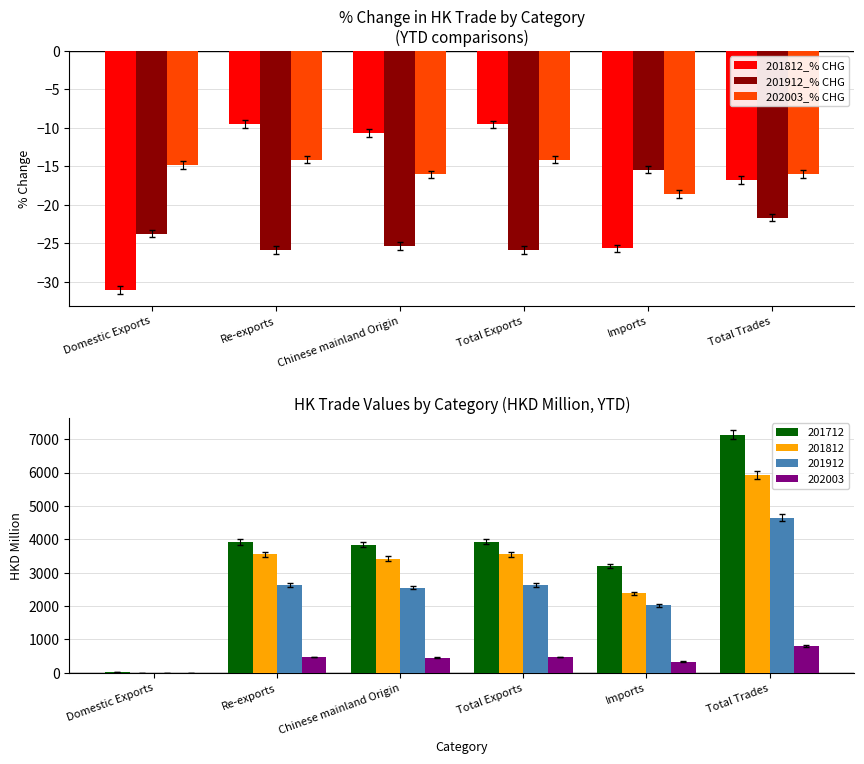

Which category has the highest value in the 202003_% CHG series?

Re-exports